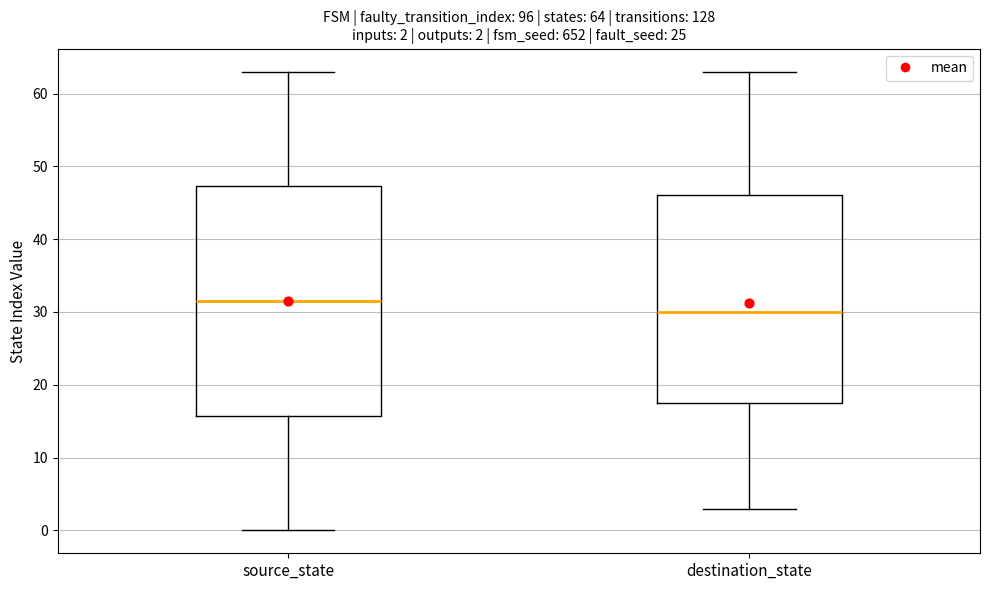

Which box's median line is the highest?

source_state